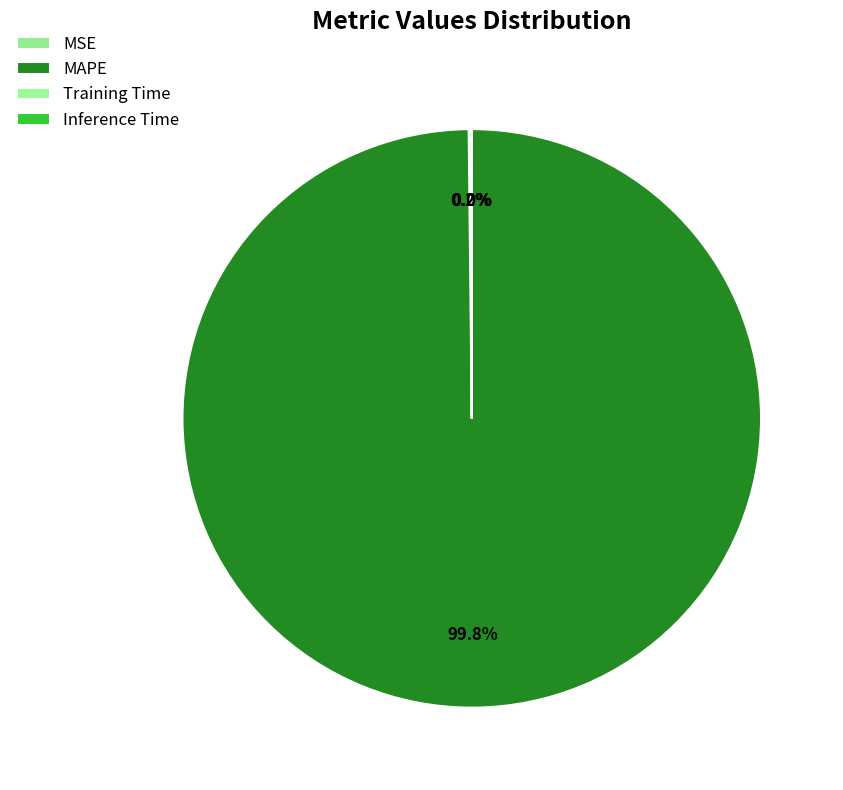

Does any single category account for the majority?

Yes